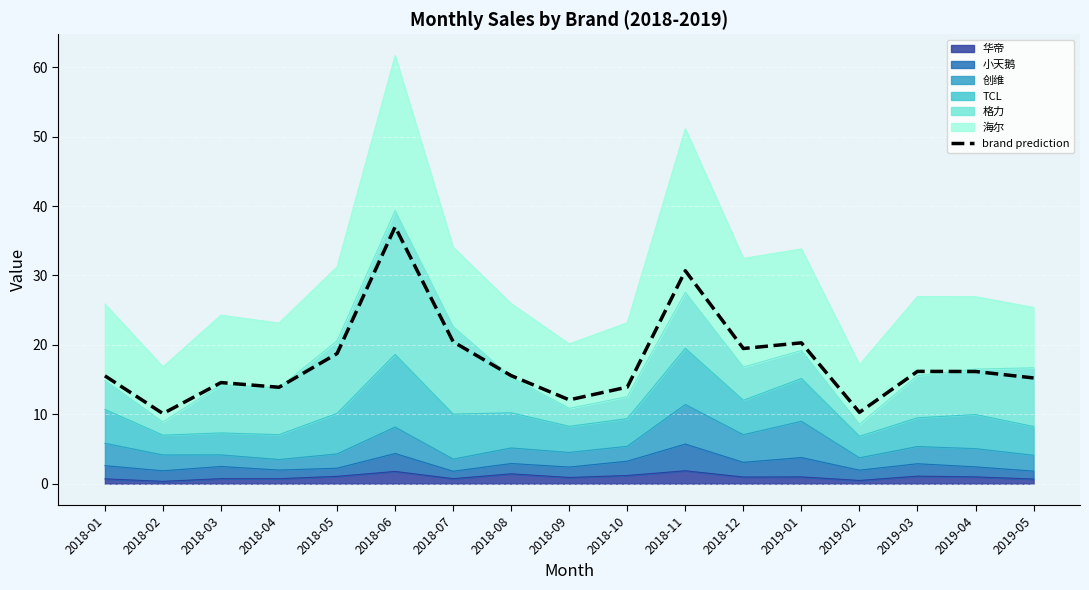

List the labels in order of value, largest first.

2018-06, 2018-11, 2018-07, 2019-01, 2018-12, 2018-05, 2019-03, 2019-04, 2018-08, 2018-01, 2019-05, 2018-03, 2018-10, 2018-04, 2018-09, 2019-02, 2018-02